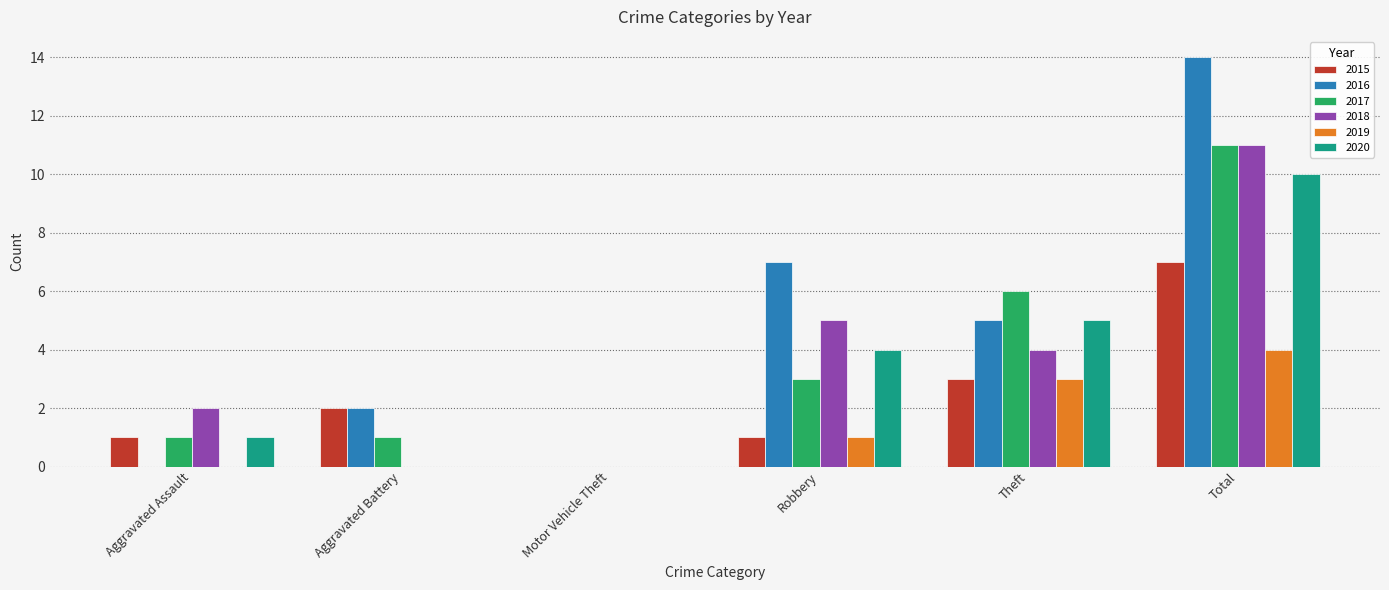

Read the 2016 value at Theft.

5